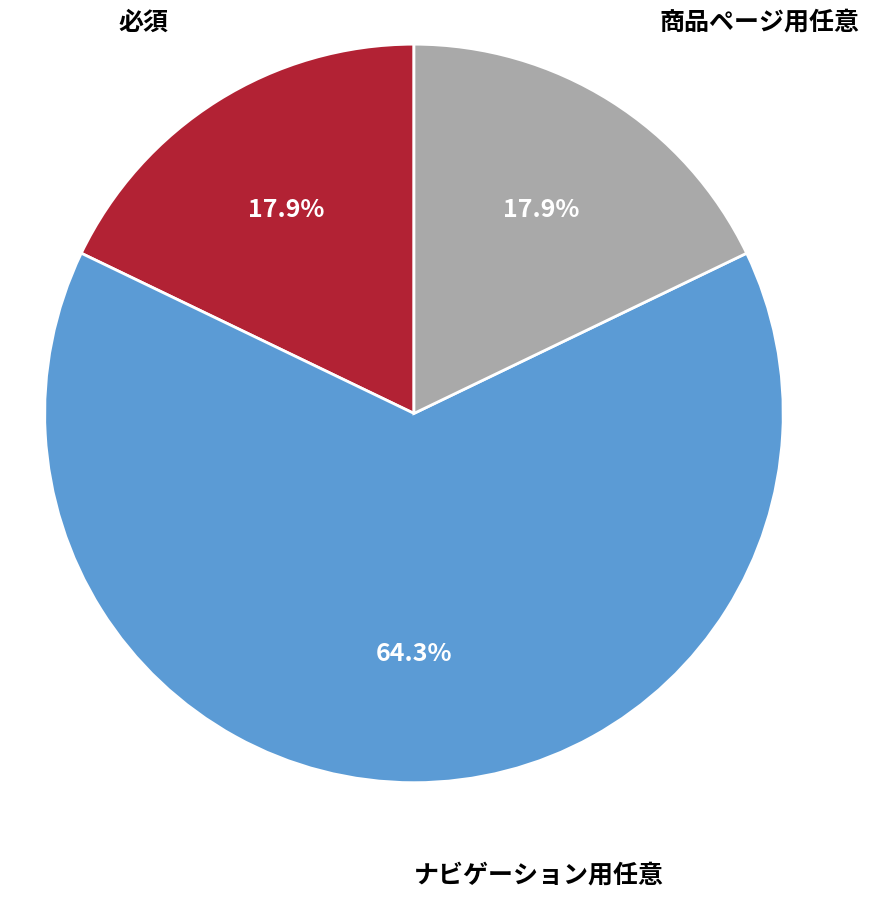

Which slice represents more than half of the pie?

ナビゲーション用任意